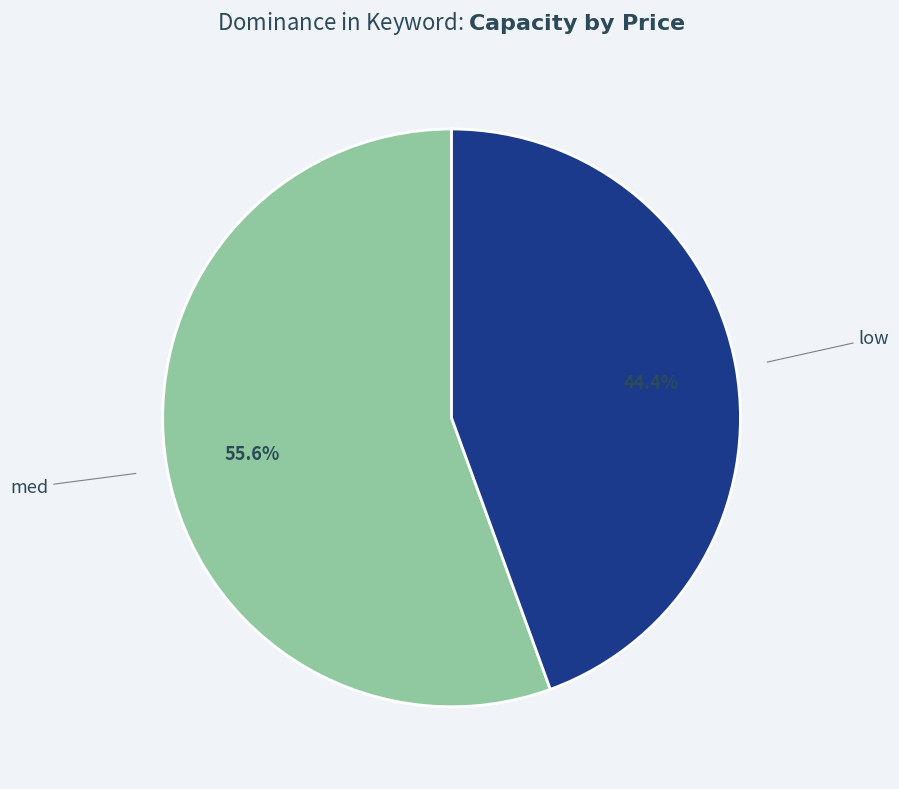

Is there a majority slice in this chart?

Yes